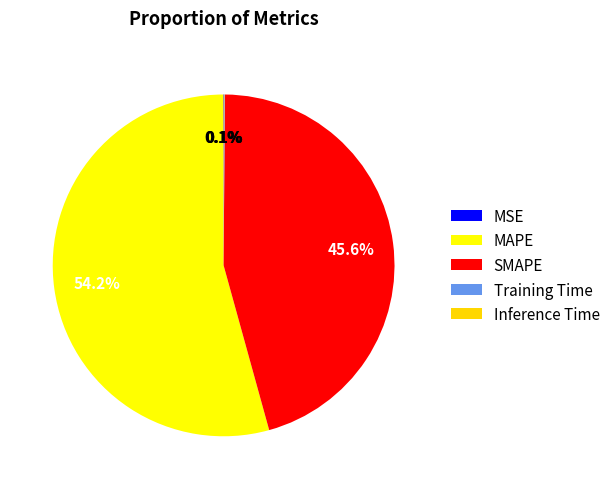

True or false: MAPE accounts for 54% of the total.

True